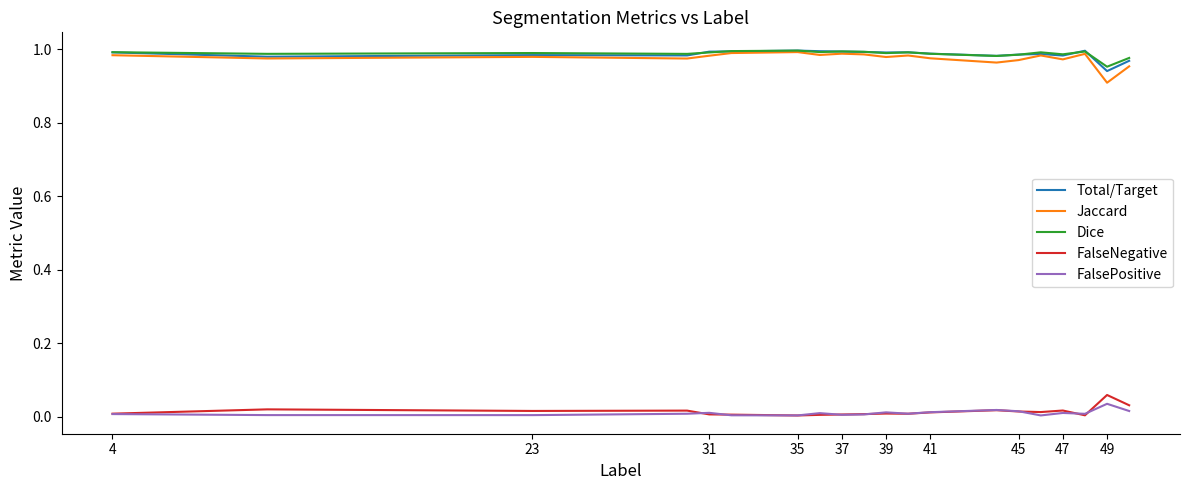

True or false: Dice and FalsePositive intersect in this chart.

False